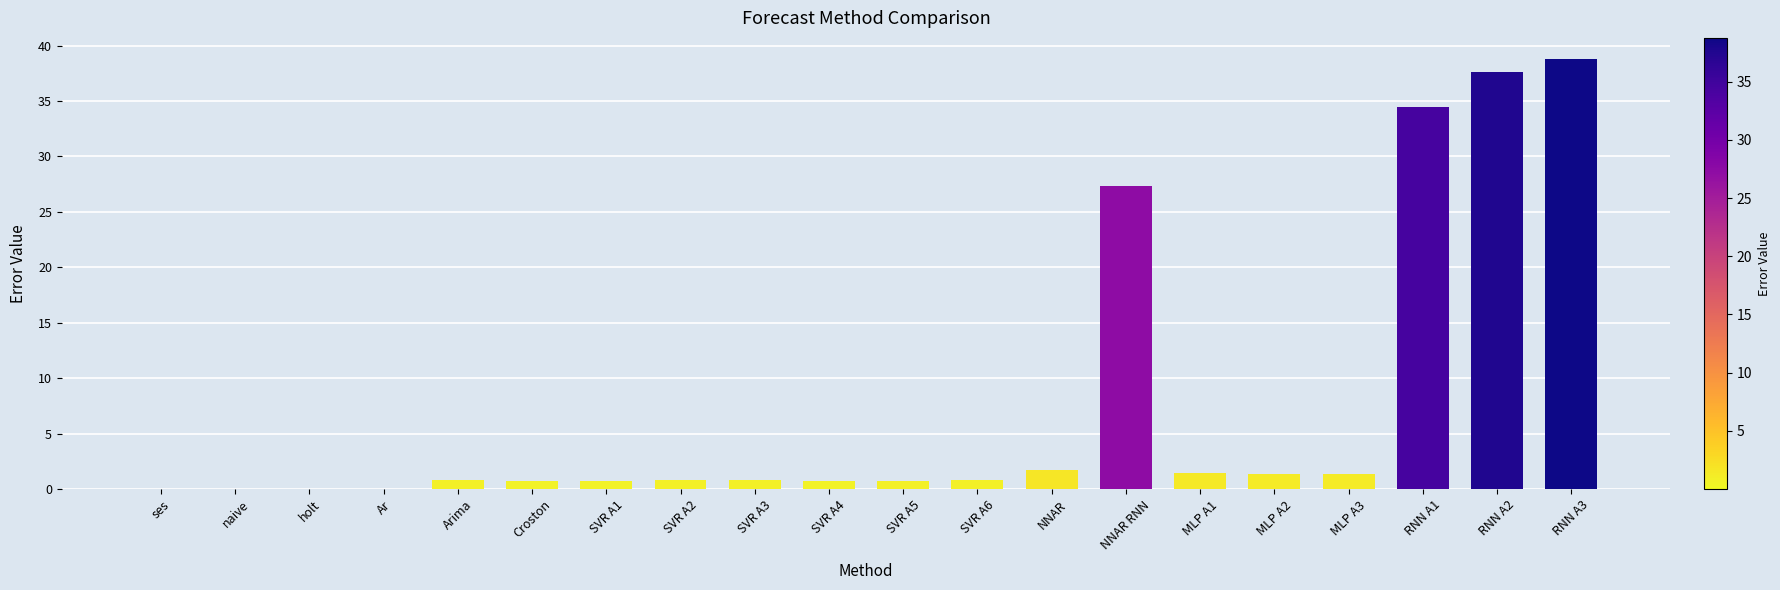

At which label is the value closest to 19?

NNAR RNN